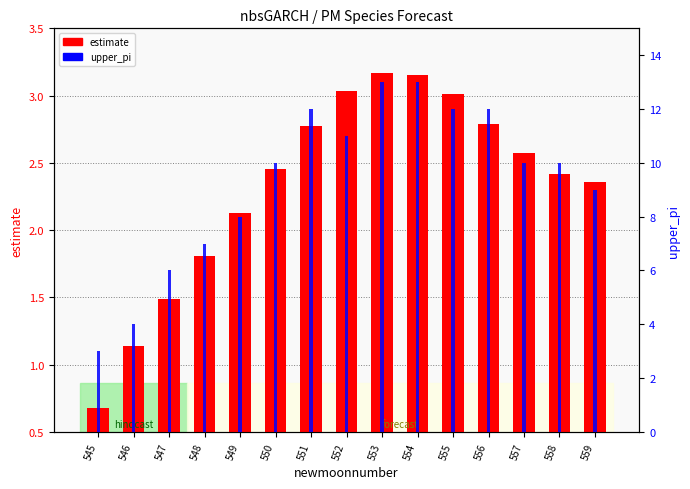

What is the maximum value shown in the chart?

13.0